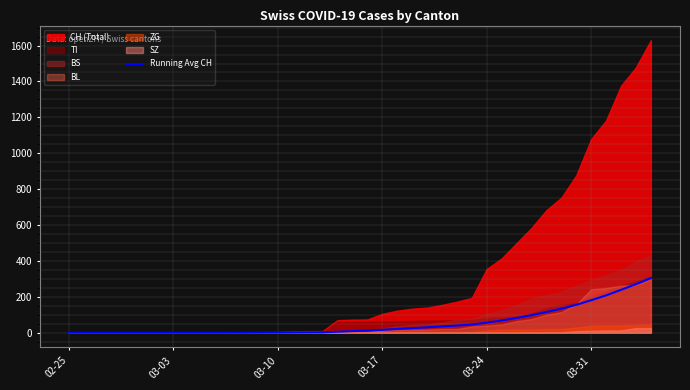

Count the number of categories in the chart.

40